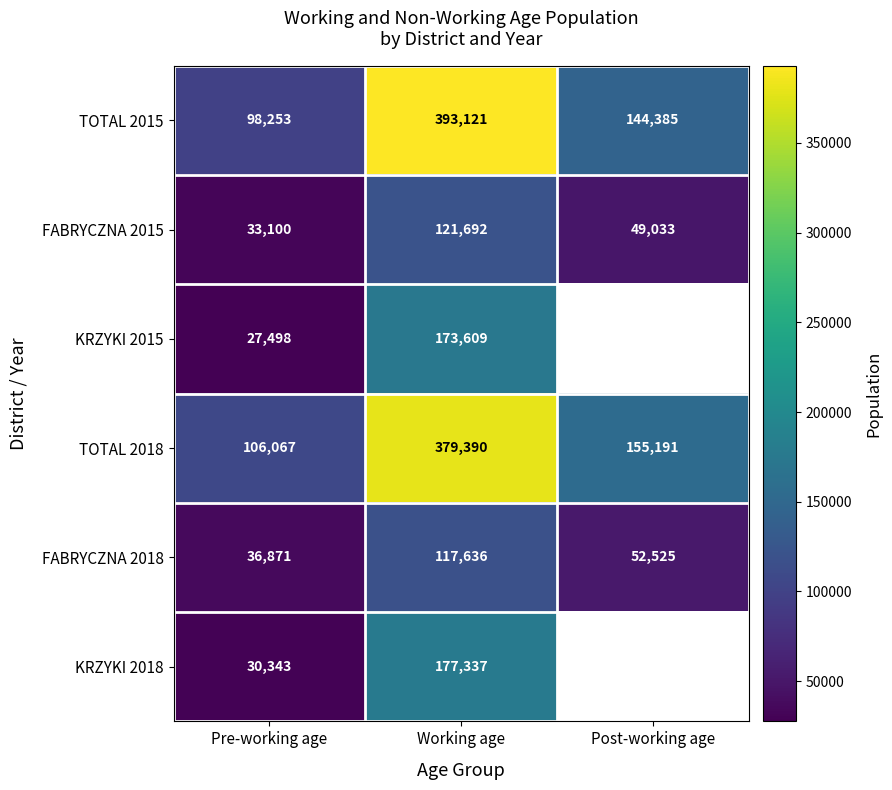

Rank the series at Pre-working age from lowest to highest value.

KRZYKI 2015, KRZYKI 2018, FABRYCZNA 2015, FABRYCZNA 2018, TOTAL 2015, TOTAL 2018